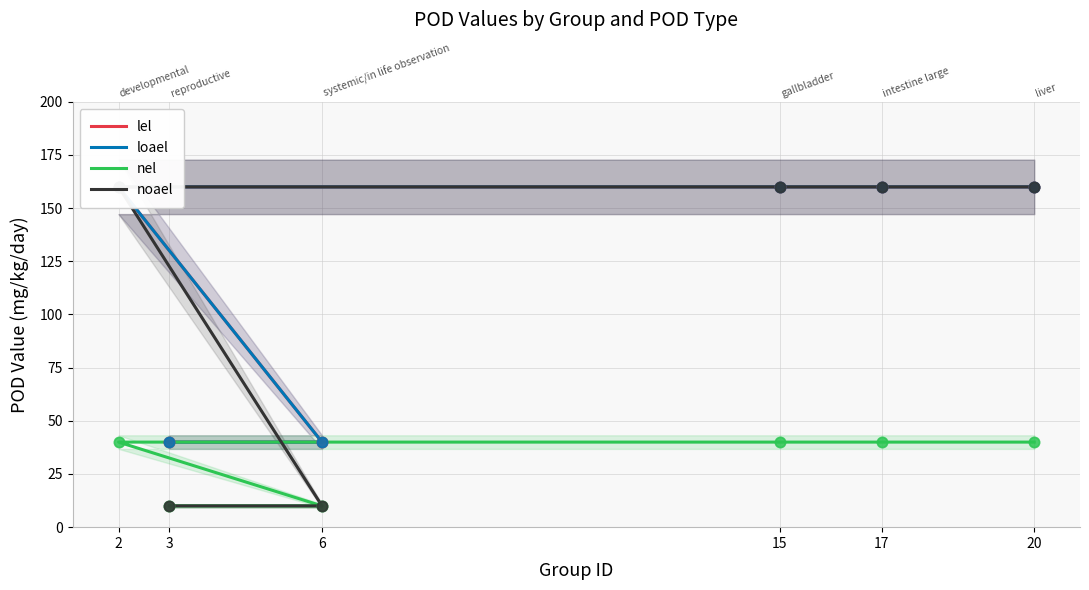

Which series has the widest spread of Y values?

noael